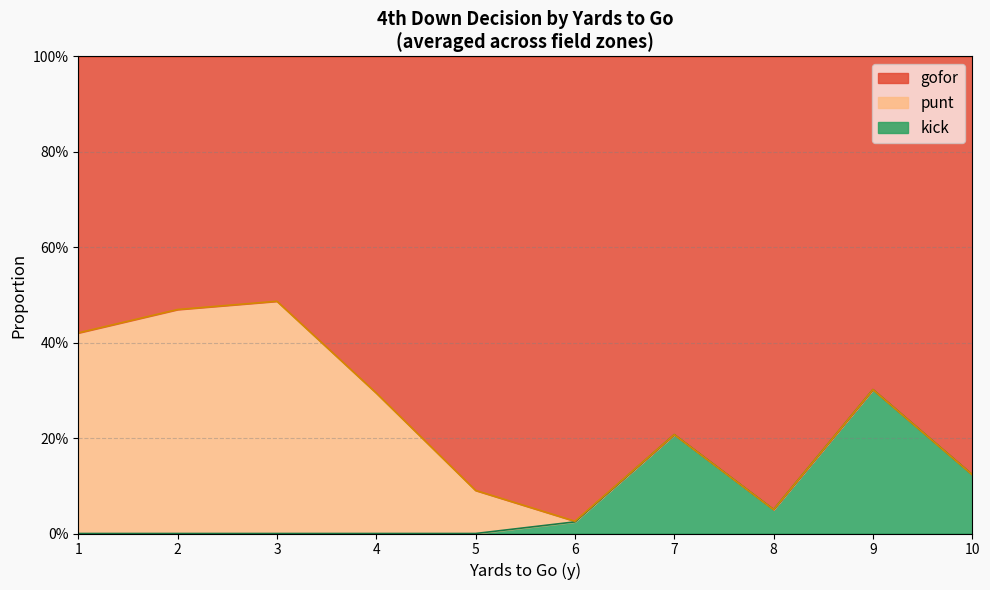

How many times do kick and punt cross each other?

1